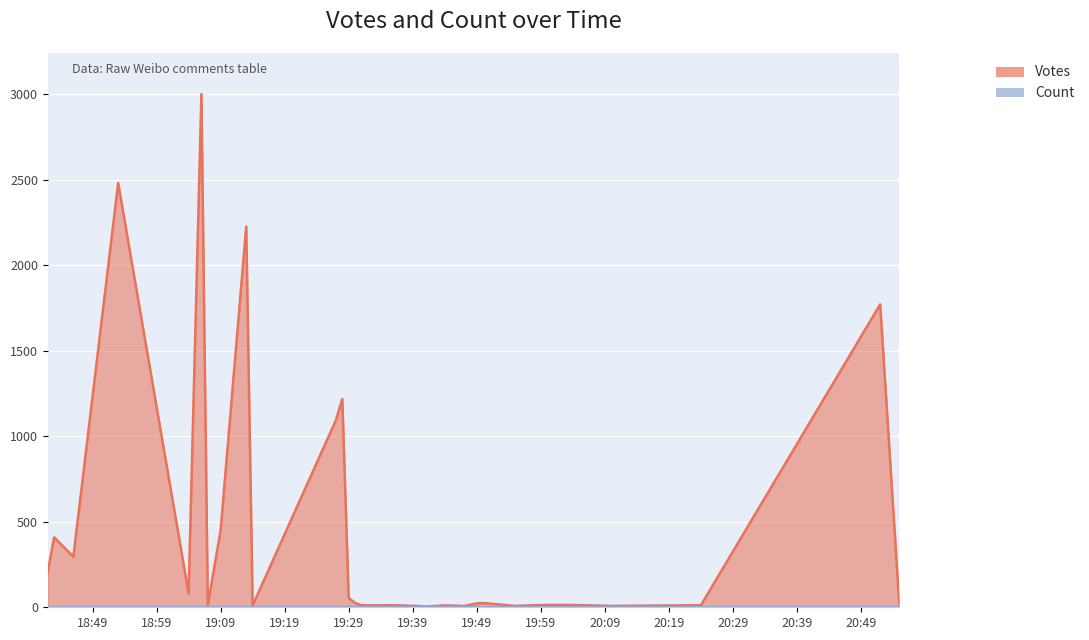

Is the value of Count at 2019-10-09 19:55 greater than the value of Votes at 2019-10-09 19:49?

No